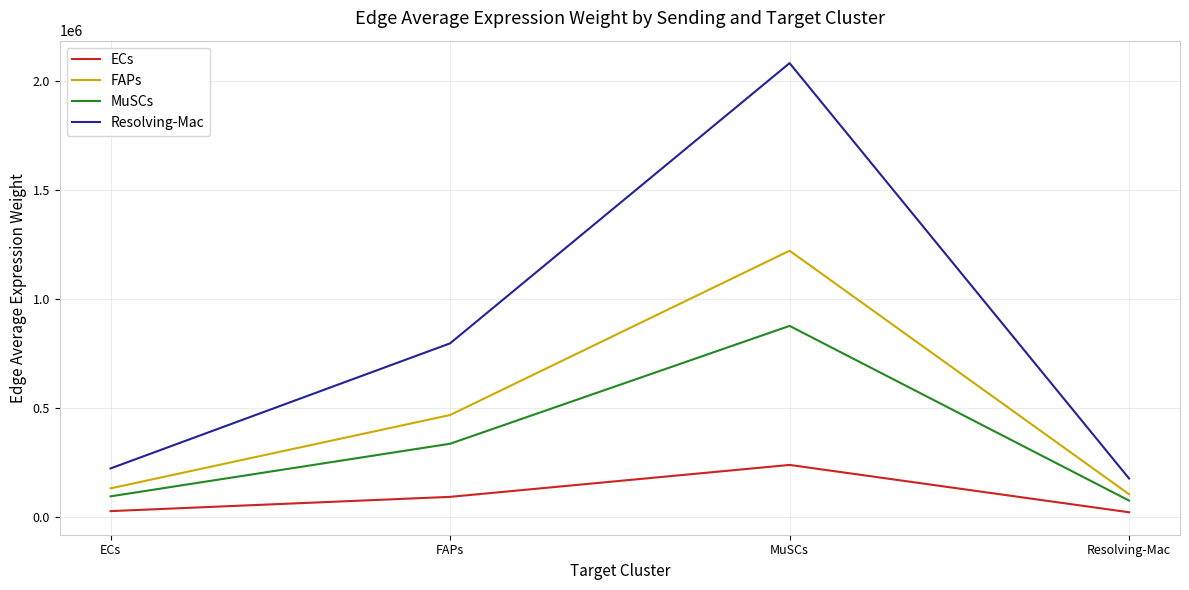

What is the difference between the ECs values at FAPs and ECs?

65439.3